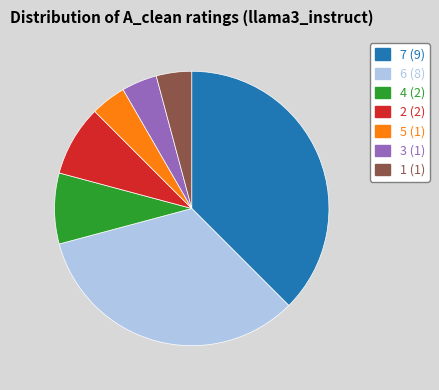

Between 4 and 6, which is larger?

6